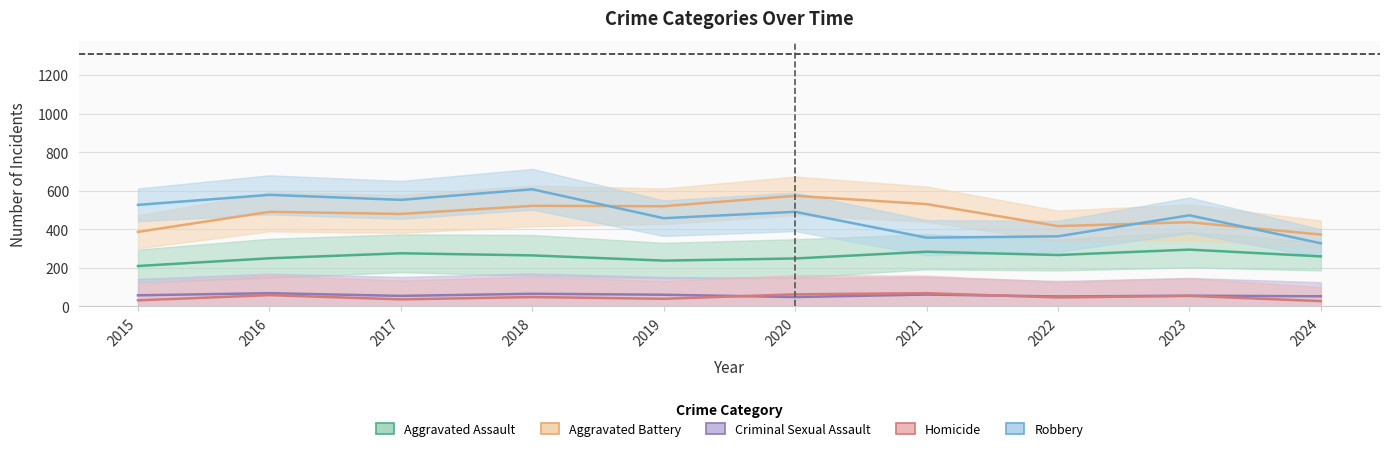

At which category does Aggravated Assault reach its first local valley?

2019